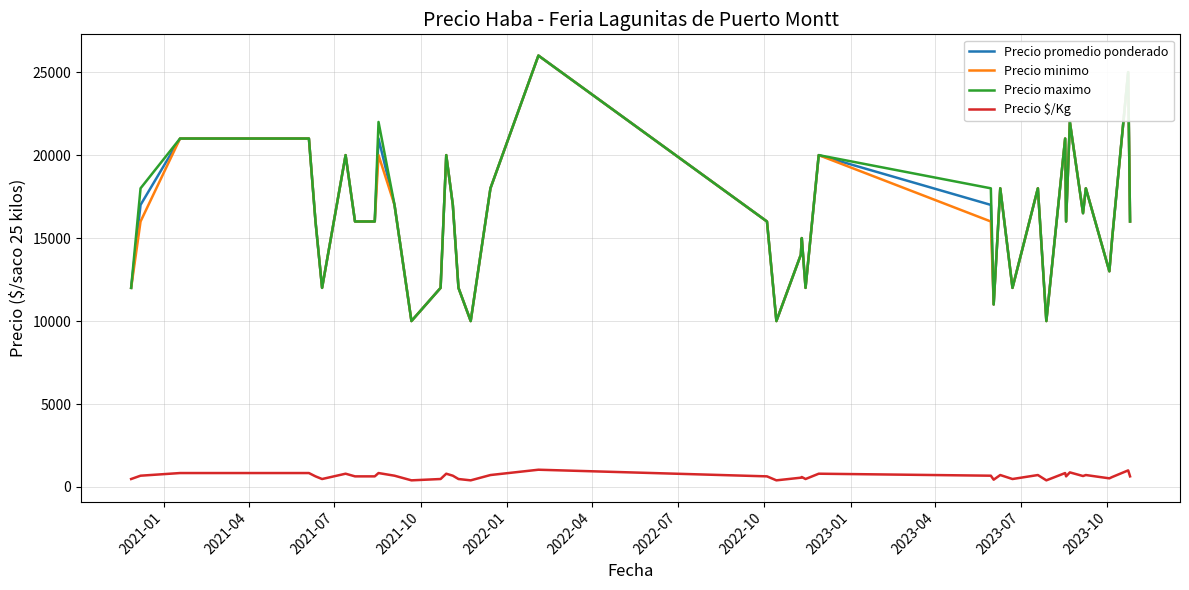

True or false: Precio promedio ponderado and Precio $/Kg cross at least once.

False